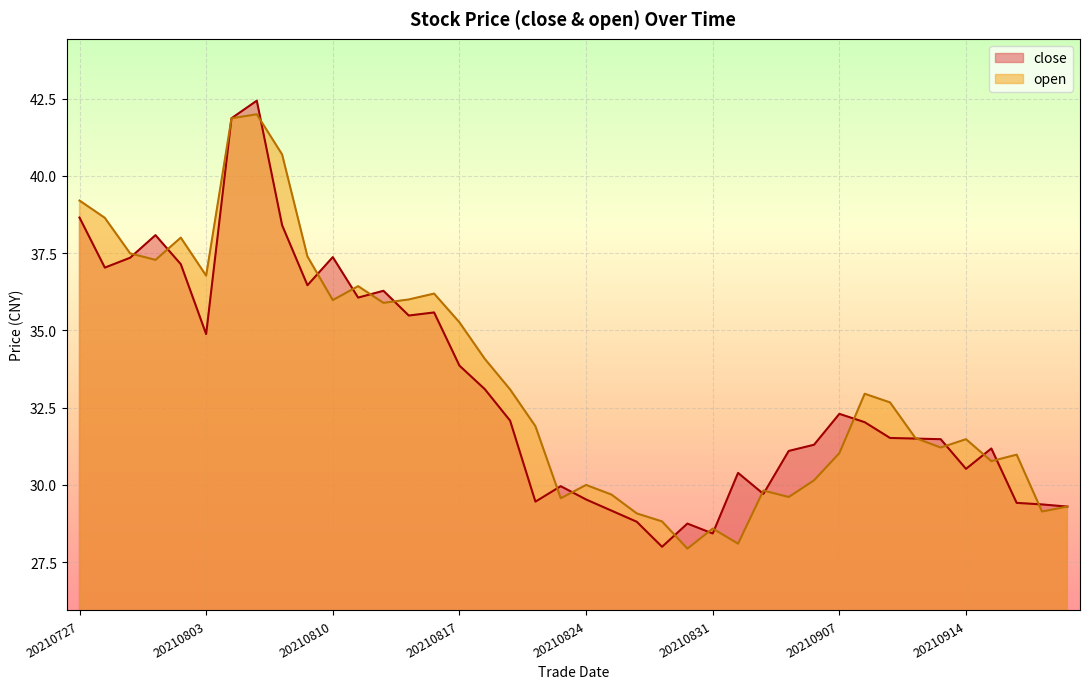

Which series has the widest spread of values?

close